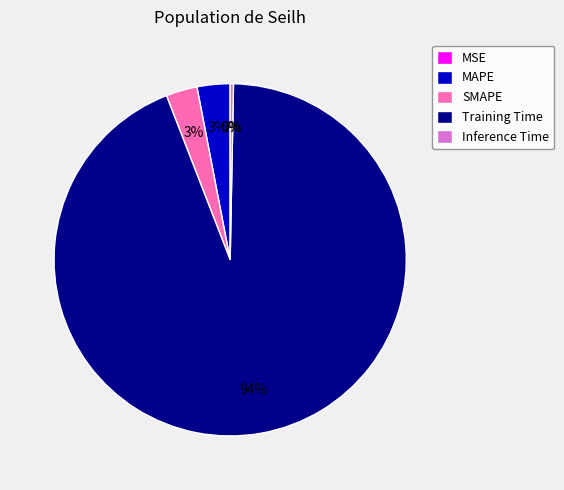

To the nearest percent, what is the difference between the Training Time and MAPE slice percentages?

91%